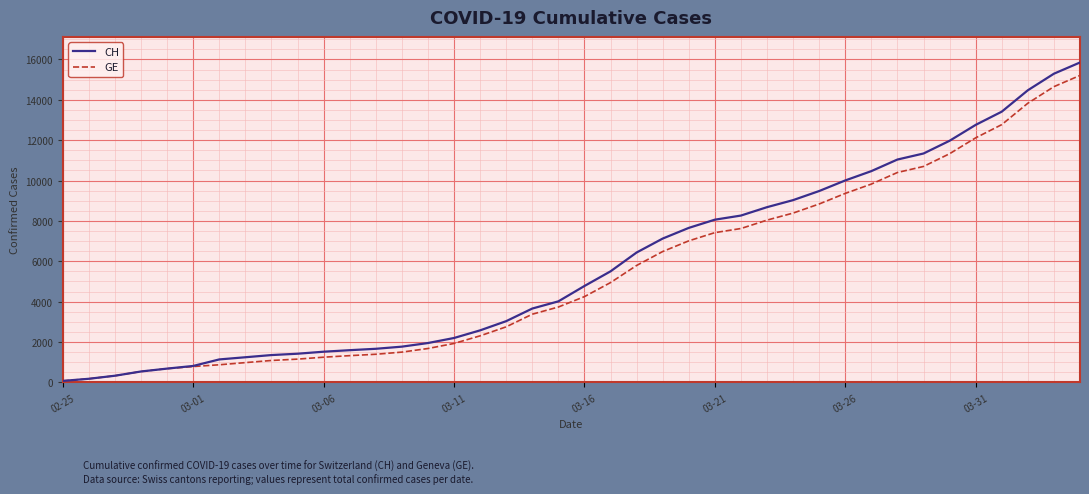

What is the minimum value shown in the chart?

73